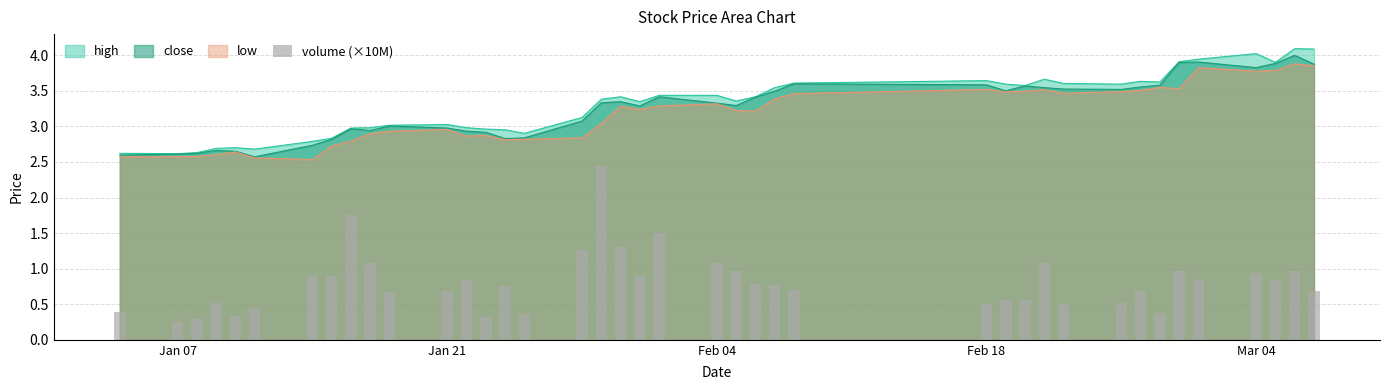

What is the highest value of the high series?

4.1